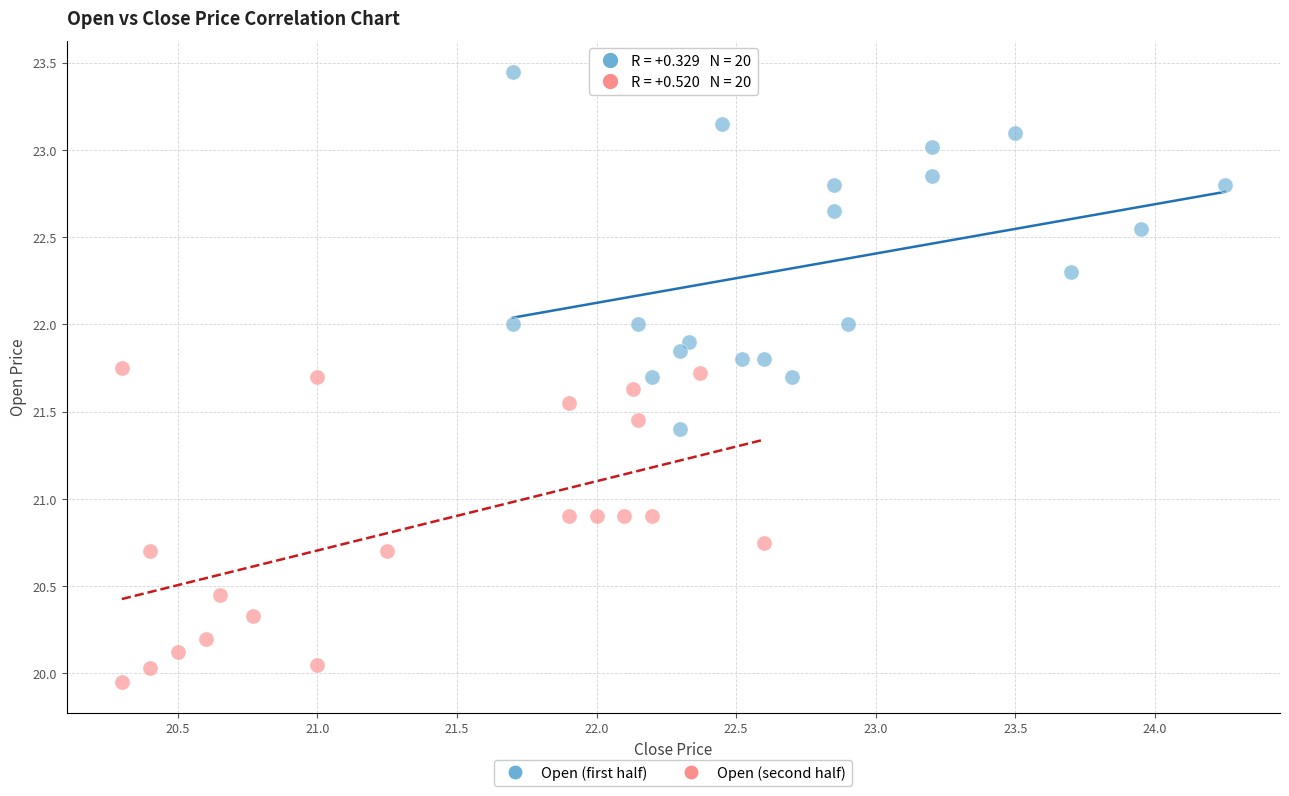

Which series contains the lowest Y value?

Open (second half)